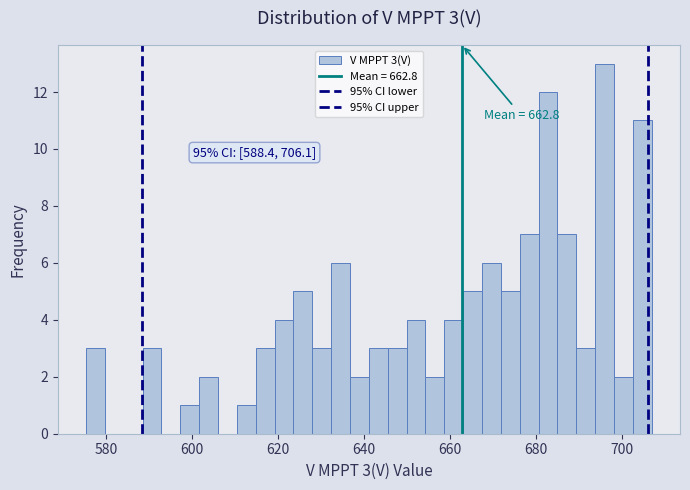

Around what value on the x-axis is the tallest bar? Give the approximate position of its centre, as read against the axis.

696